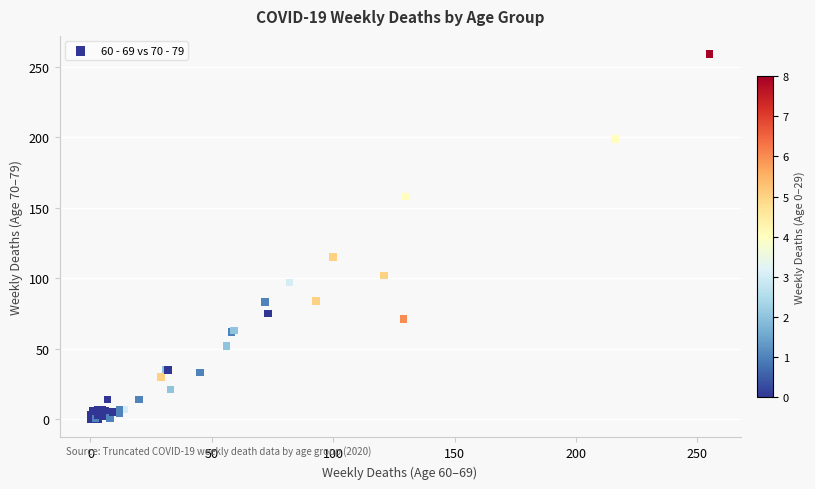

What Y value in the scatter plot is closest to 129?

115